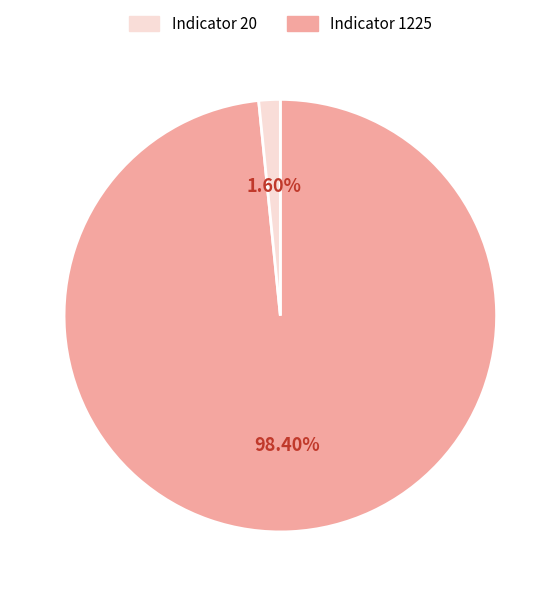

Does any single category account for the majority?

Yes